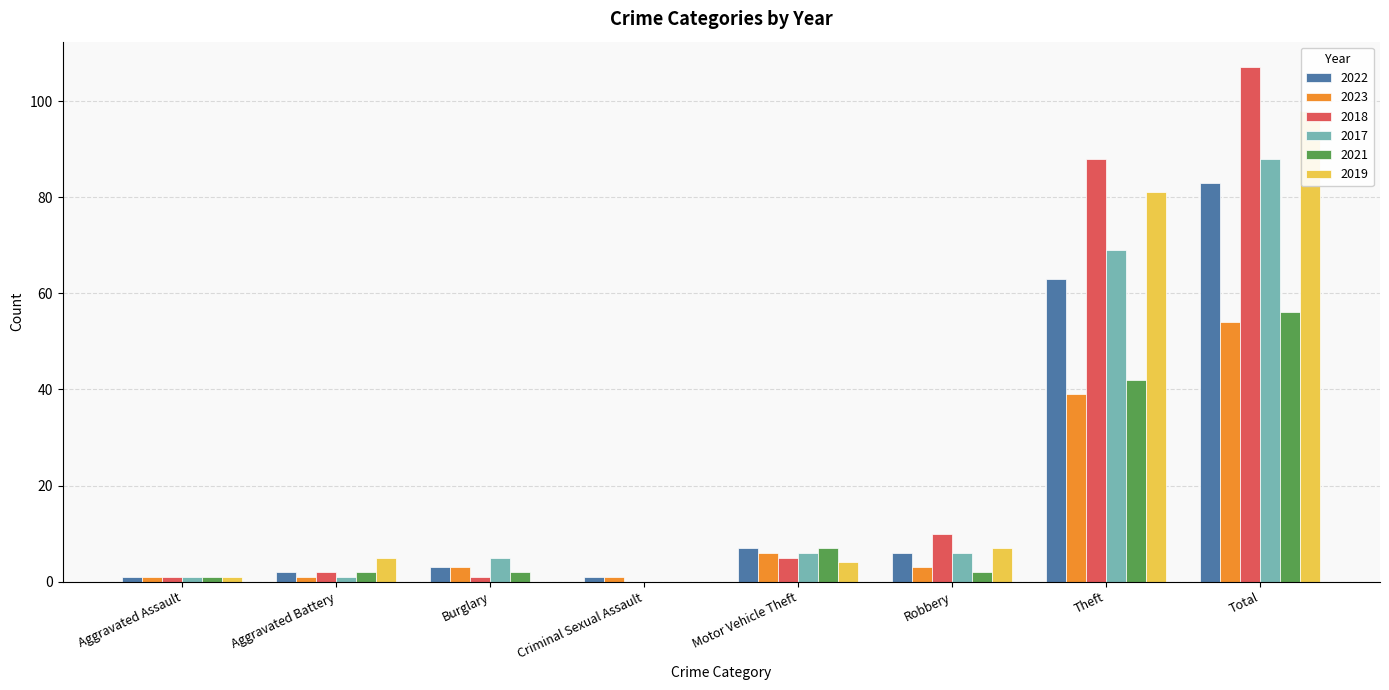

Between Aggravated Assault and Aggravated Battery, which series saw the biggest shift?

2019